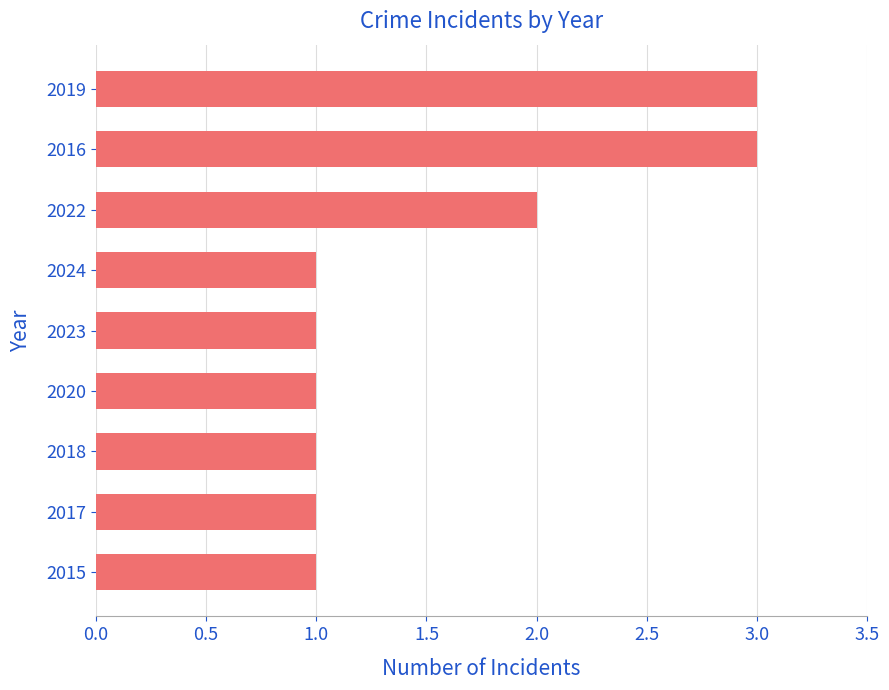

The chart shows a value of 1 at 2020. True or false?

True